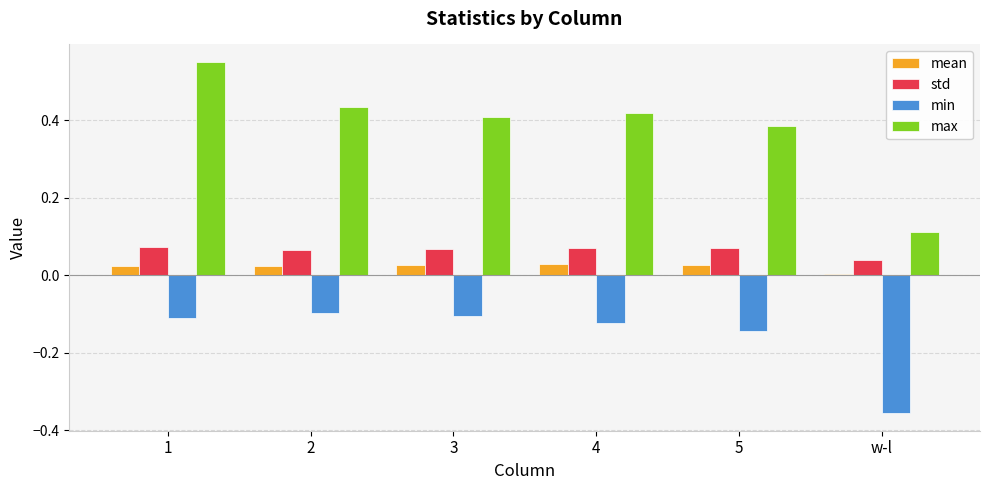

What is the sum of the max values at 5 and 2?

0.8